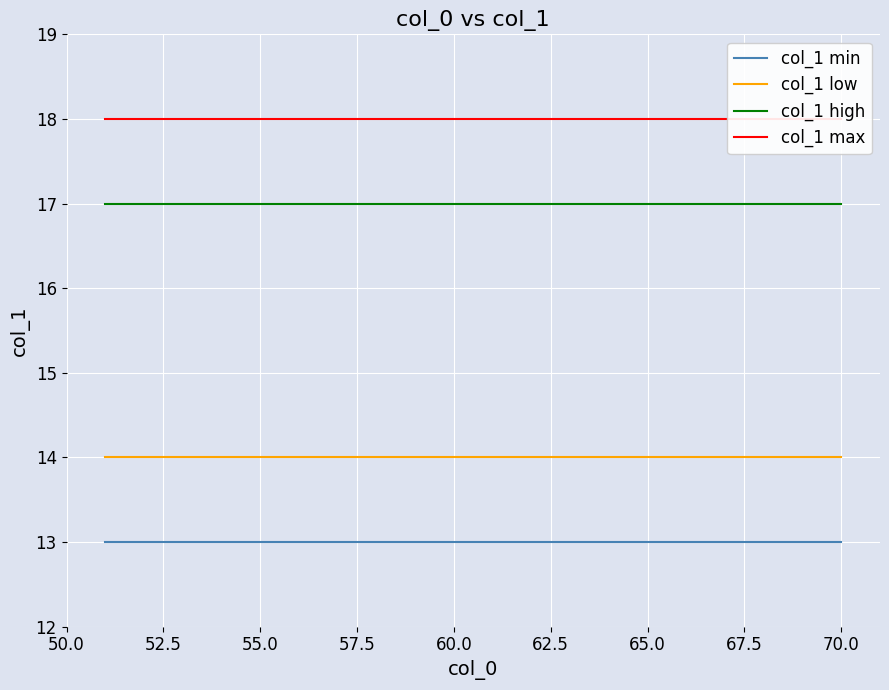

True or false: col_1 low and col_1 min cross at least once.

False